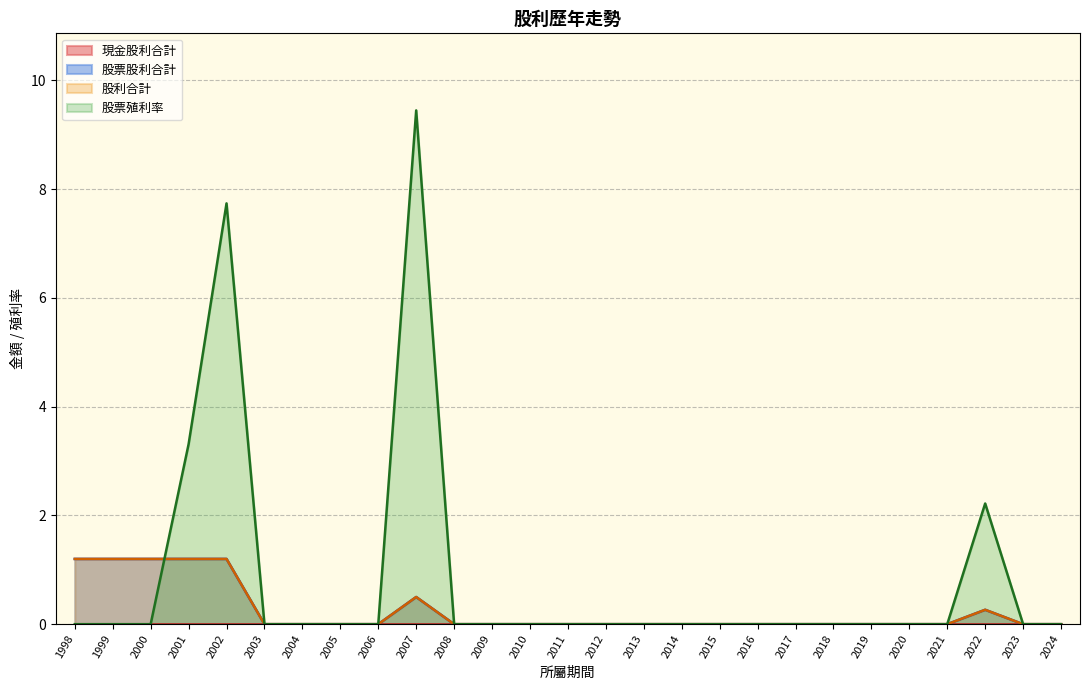

Which series has the largest total across all categories?

股票利率